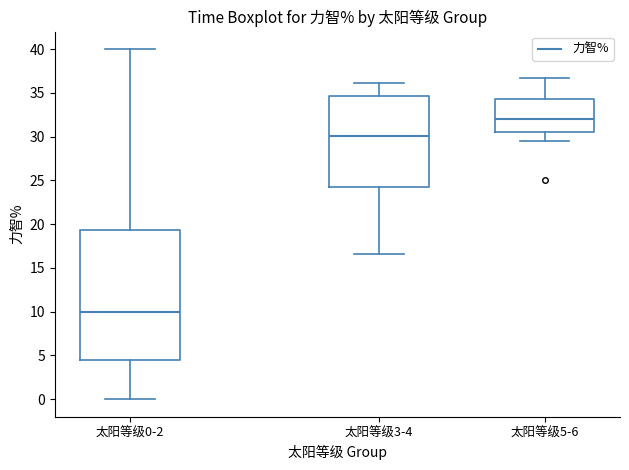

Where is the lower edge of the box for 太阳等级5-6 on the y-axis? The values are not printed on the chart, so give them approximately, as read against the axis.

30.5